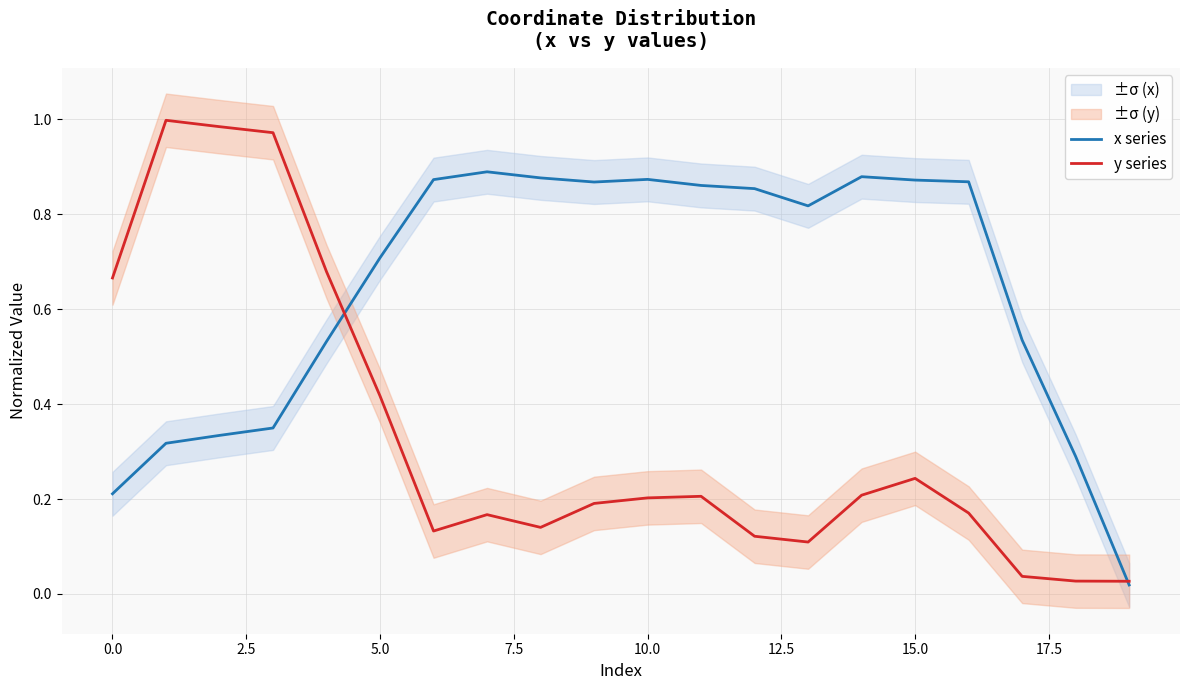

What position from the left is 17?

18